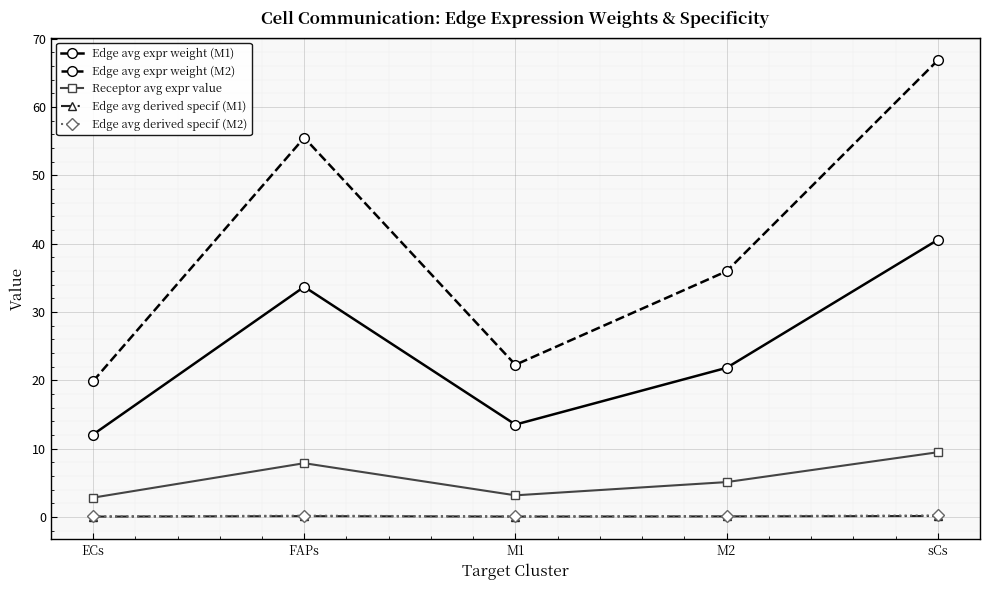

The Edge avg expr weight (M2) series shows 7.2 at M1. True or false?

False